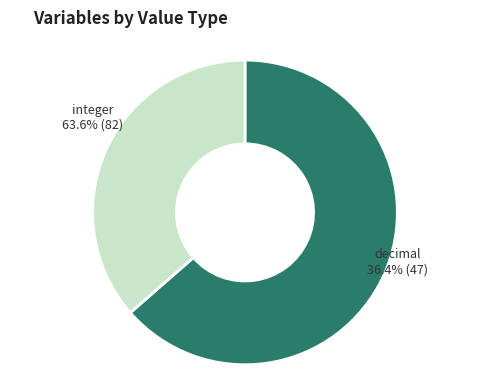

What is the change in value from integer to decimal?

-35